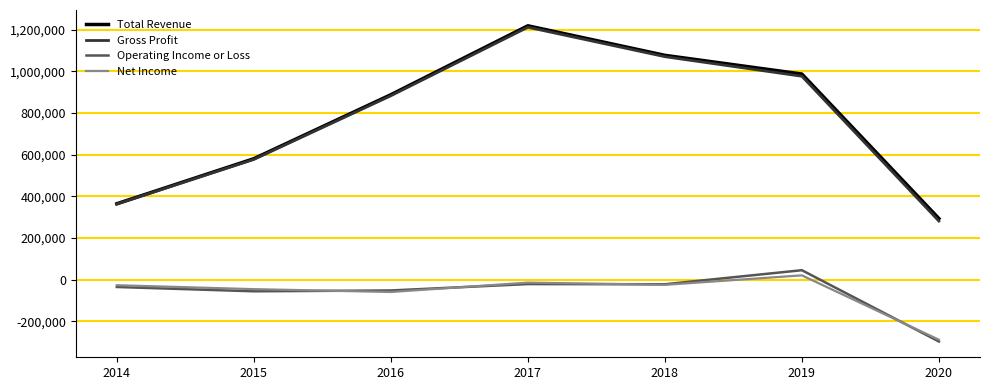

The value of Total Revenue at 2020 is 292800. True or false?

True